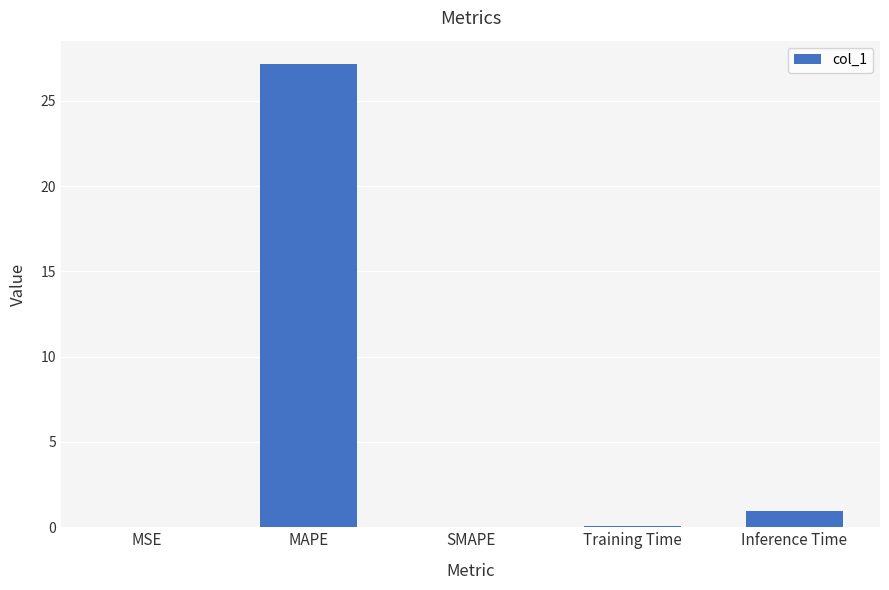

The value at MSE is 0.0. True or false?

True